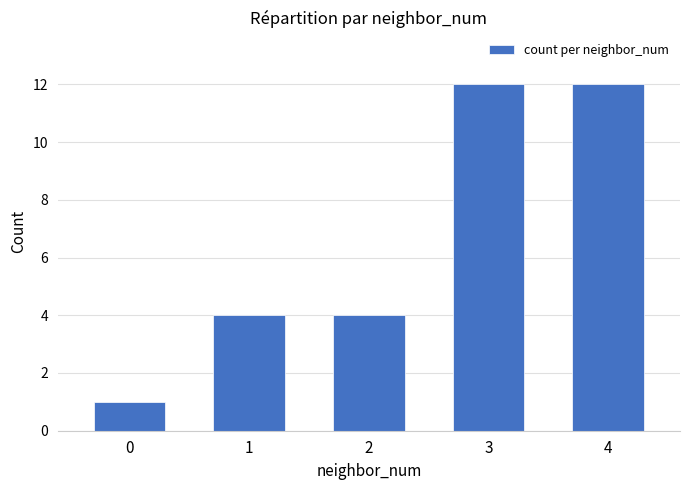

Reading right to left, what are all the values shown in this chart?

12	12	4	4	1